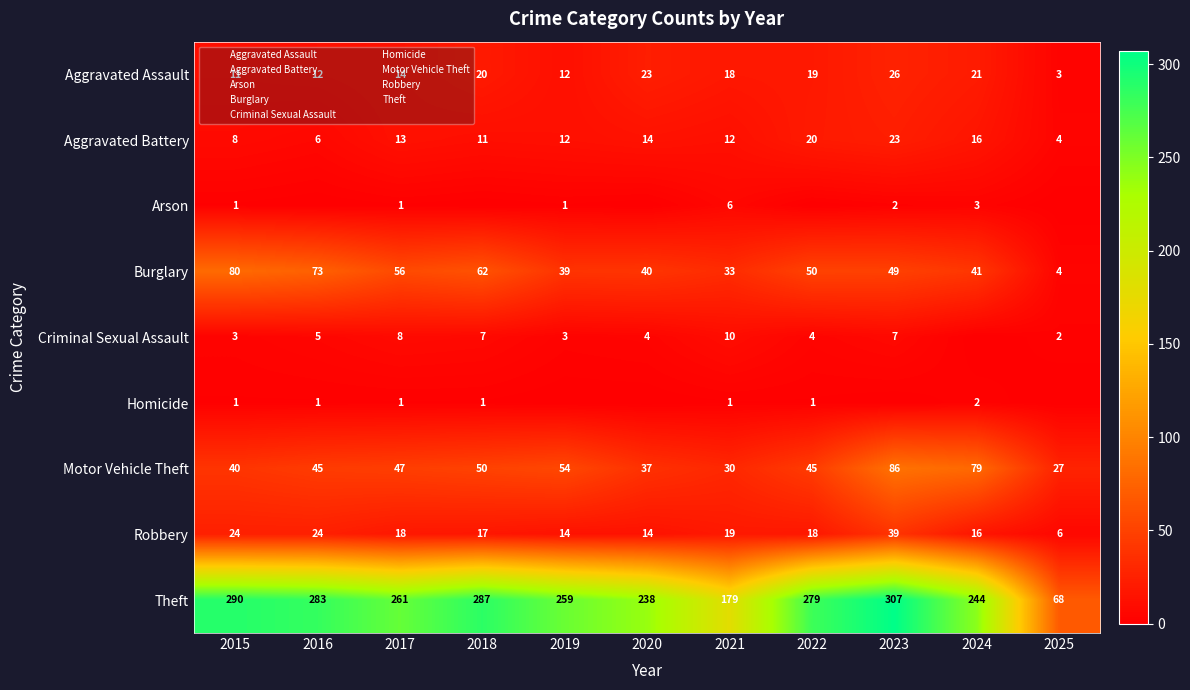

What is the spread (max minus min) of values at 2015?

289